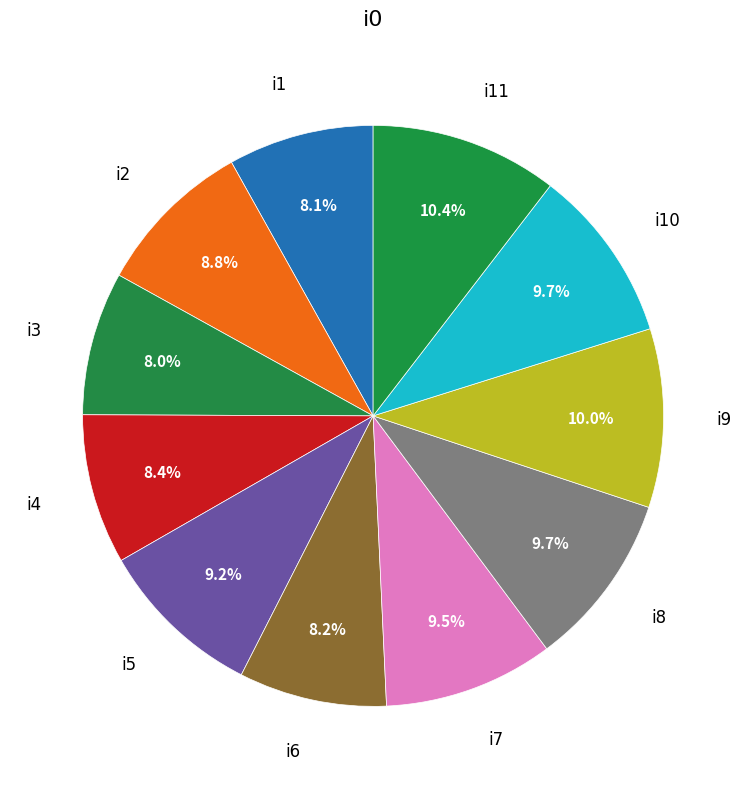

To the nearest percent, what percentage of the pie is i9?

10%